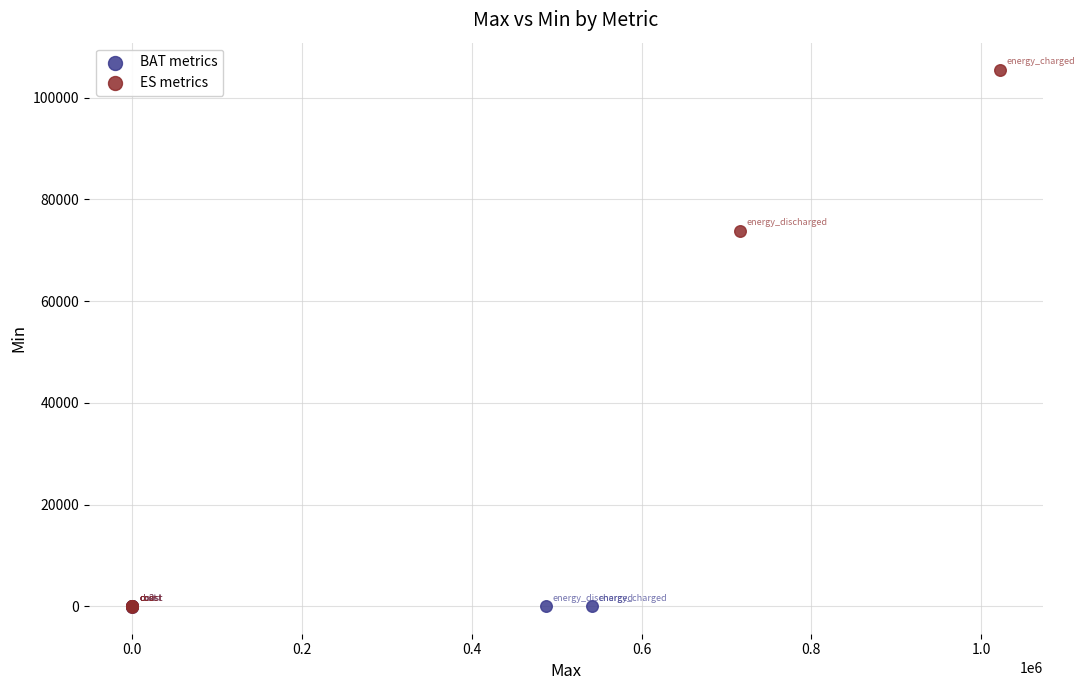

Which series reaches the maximum Y coordinate?

ES metrics